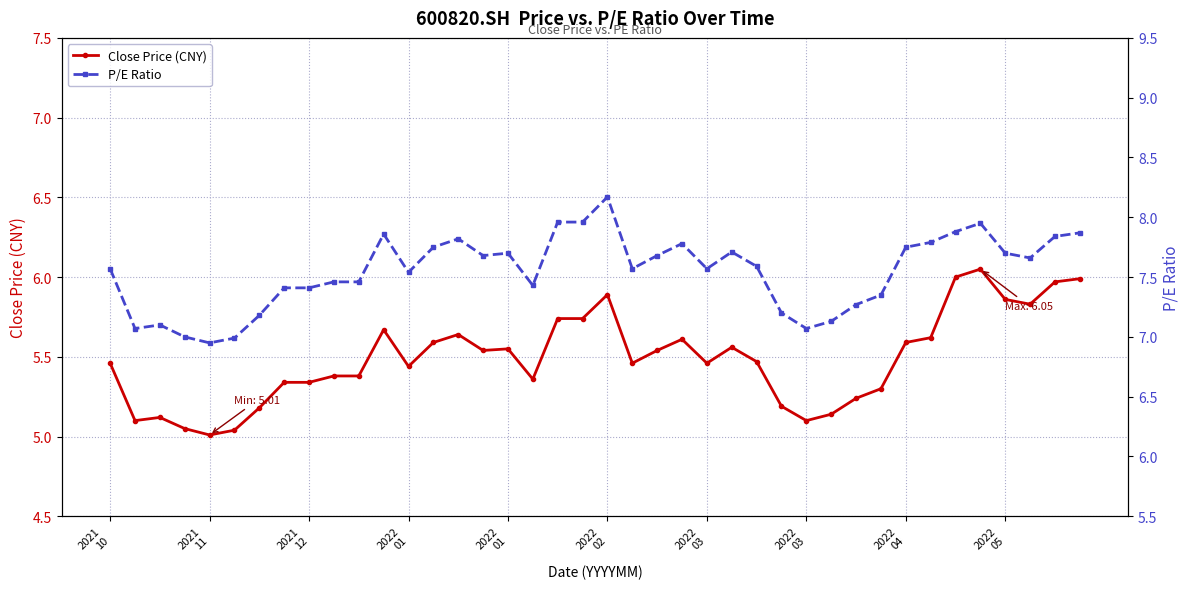

Reading right to left, list all the values displayed in this chart.

Close Price (CNY): 6.0	6.0	5.8	5.9	6.0	6.0	5.6	5.6	5.3	5.2	5.1	5.1	5.2	5.5	5.6	5.5	5.6	5.5	5.5	5.9	5.7	5.7	5.4	5.5	5.5	5.6	5.6	5.4	5.7	5.4	5.4	5.3	5.3	5.2	5.0	5.0	5.0	5.1	5.1	5.5
P/E Ratio: 7.9	7.8	7.7	7.7	8.0	7.9	7.8	7.8	7.3	7.3	7.1	7.1	7.2	7.6	7.7	7.6	7.8	7.7	7.6	8.2	8.0	8.0	7.4	7.7	7.7	7.8	7.8	7.5	7.9	7.5	7.5	7.4	7.4	7.2	7.0	7.0	7.0	7.1	7.1	7.6